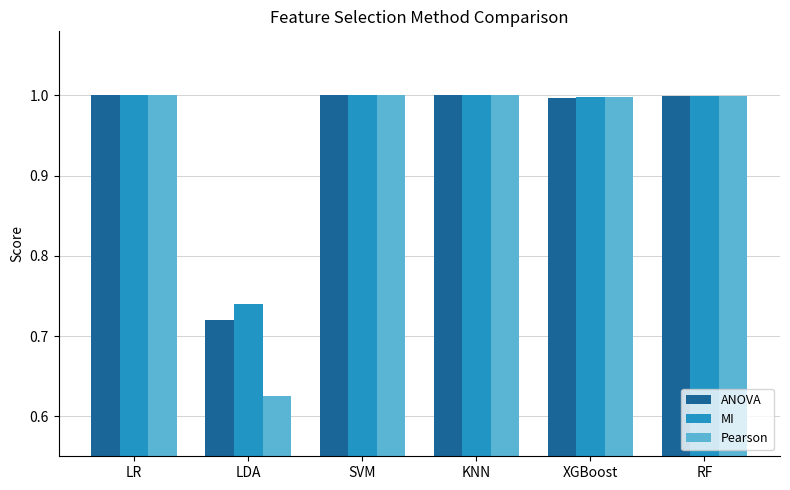

How many distinct data groups are displayed?

3